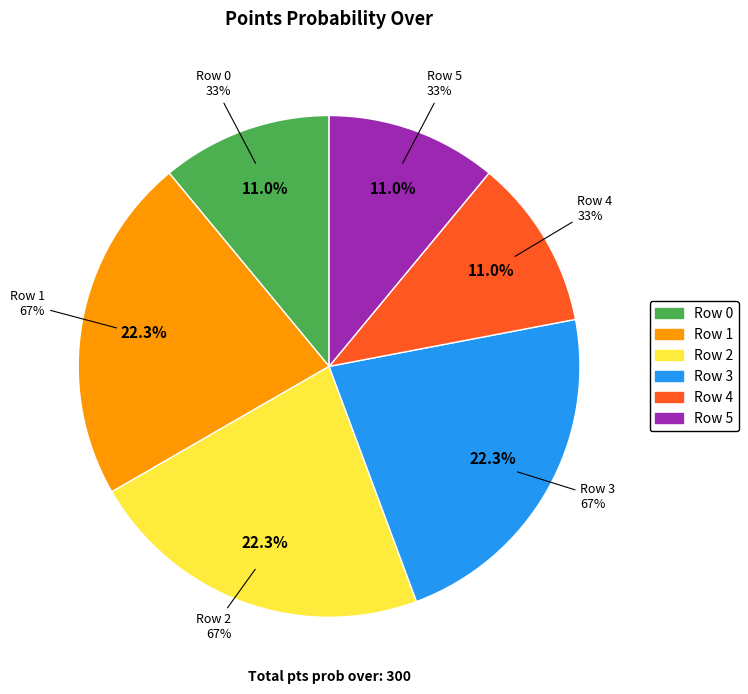

How many slices are in this pie chart?

6